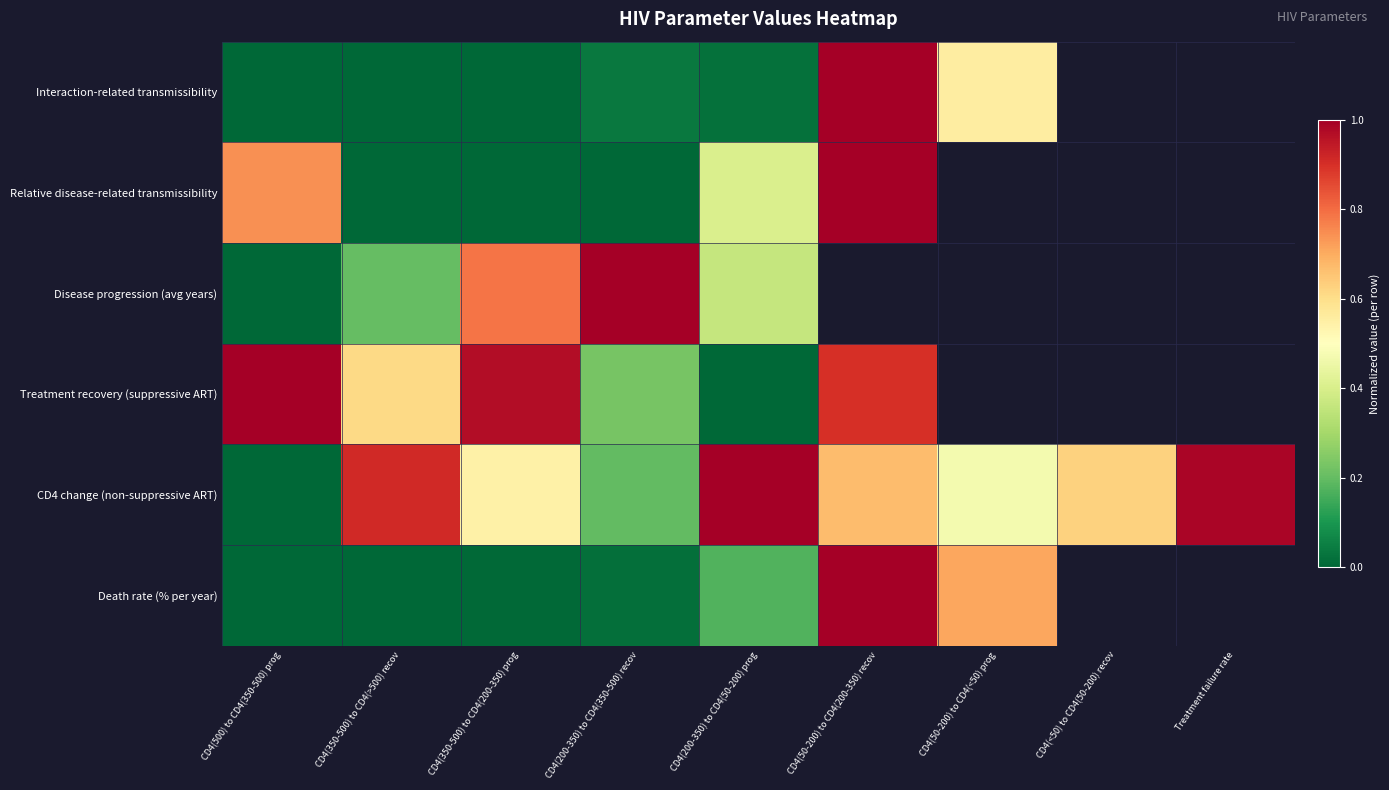

List the series in order of their overall mean, highest first.

Interaction-related transmissibility, Relative disease-related transmissibility, Disease progression (avg years), Treatment recovery (suppressive ART), CD4 change (non-suppressive ART), Death rate (% per year)